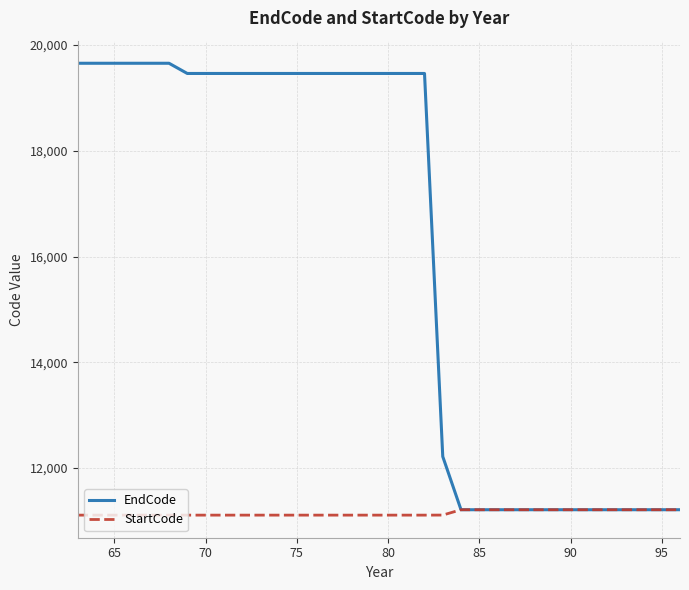

At how many categories does at least one series exceed 18028?

20